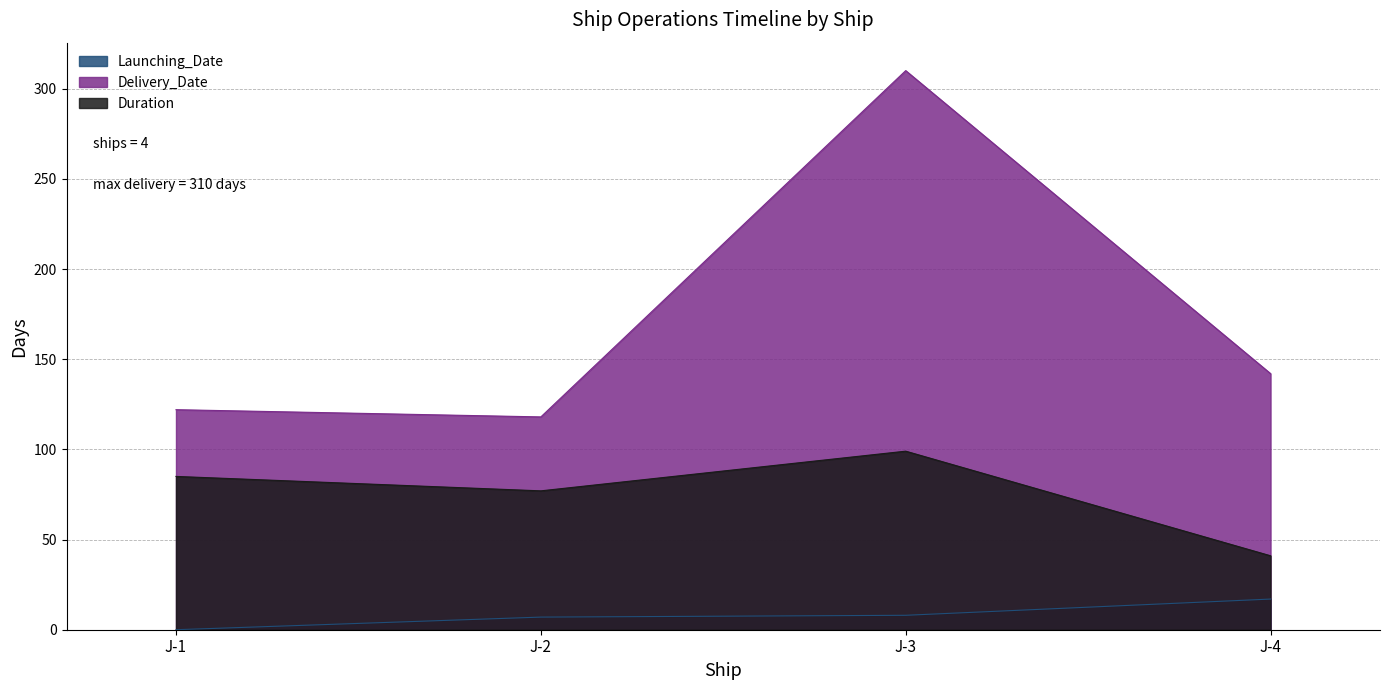

What is the value of the Launching_Date point at the 4th from the left?

17